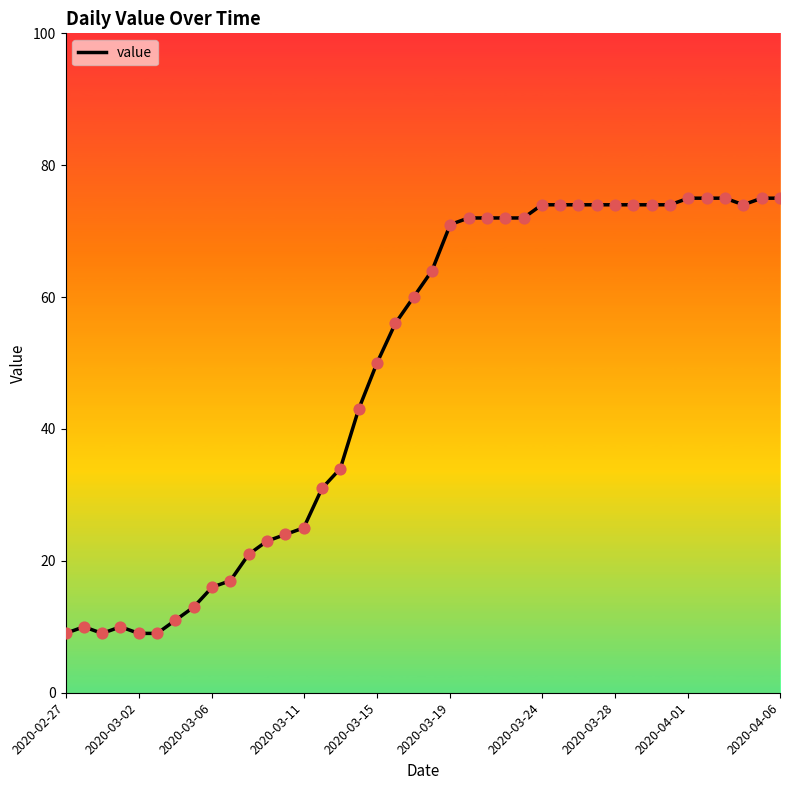

What is the smallest value displayed?

9